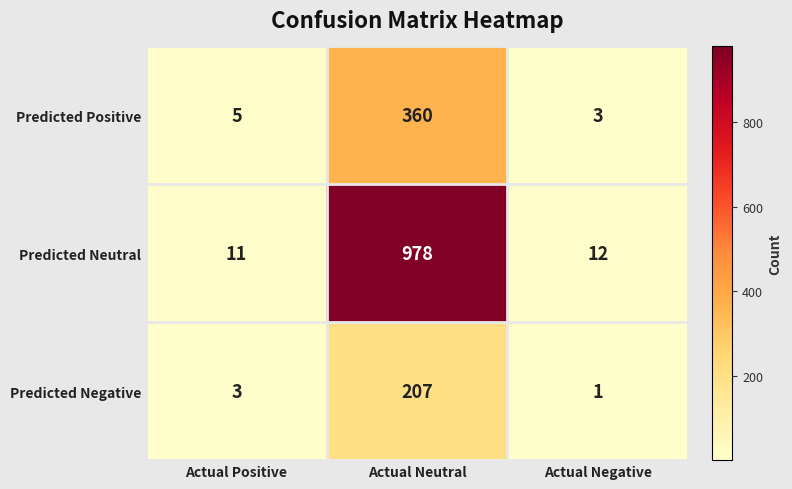

What is the spread (max minus min) of values at Actual Positive?

8